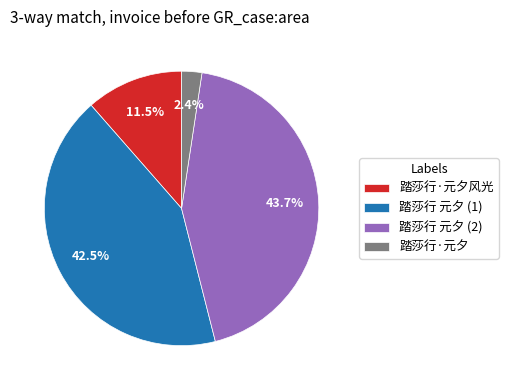

Is there any slice that represents more than half of the pie?

No